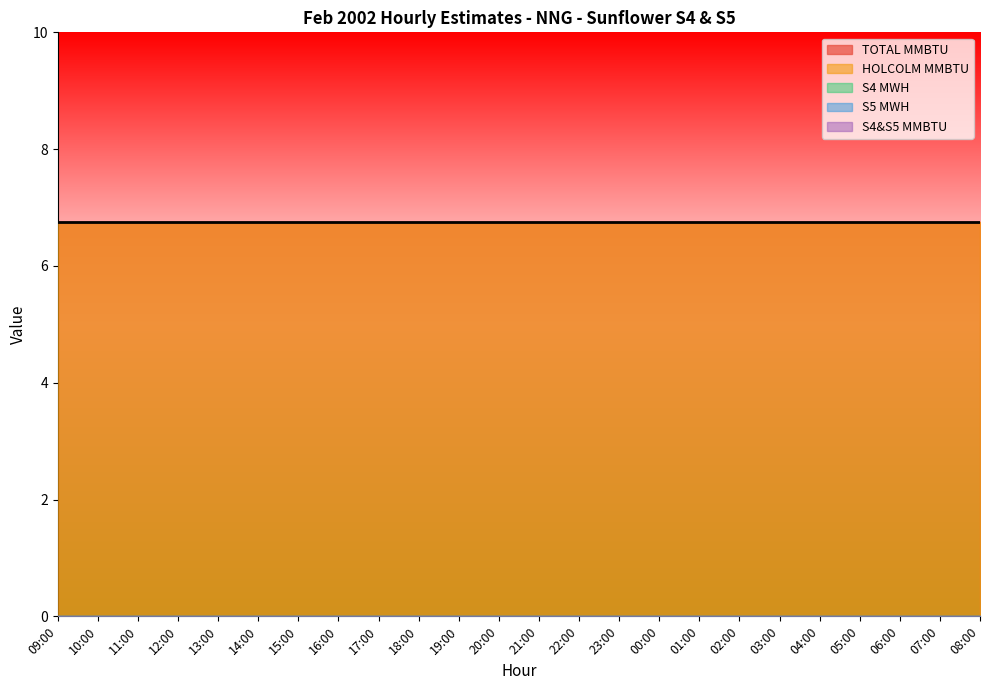

True or false: HOLCOLM MMBTU has more than 2 points higher than both neighbors.

False